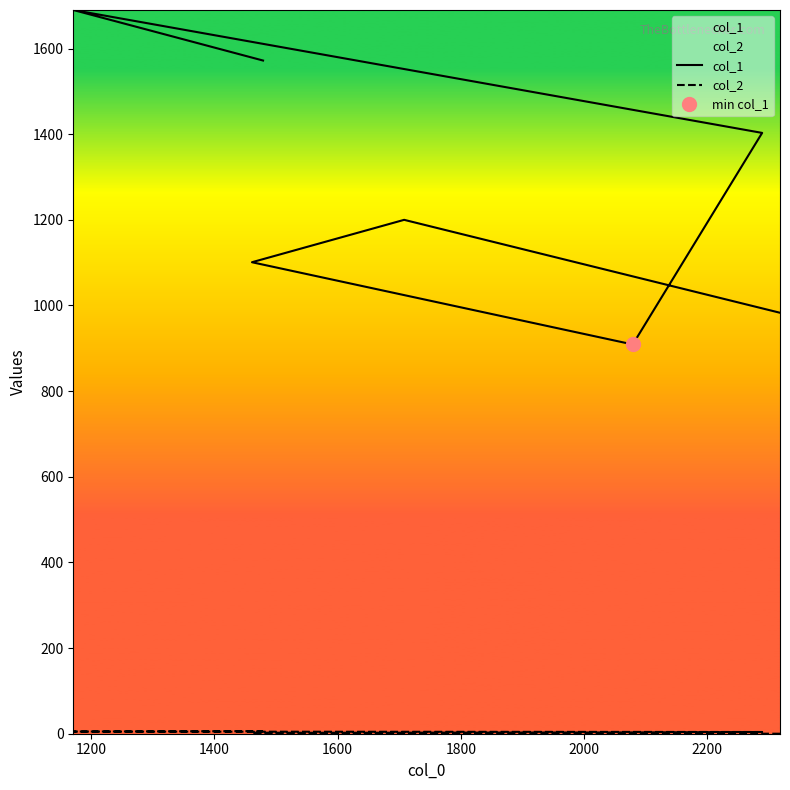

True or false: col_2 and col_1 intersect in this chart.

False